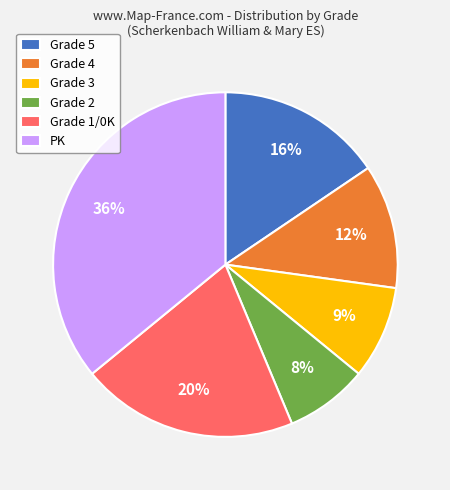

Is it true that Grade 4 is 12% of the pie?

True